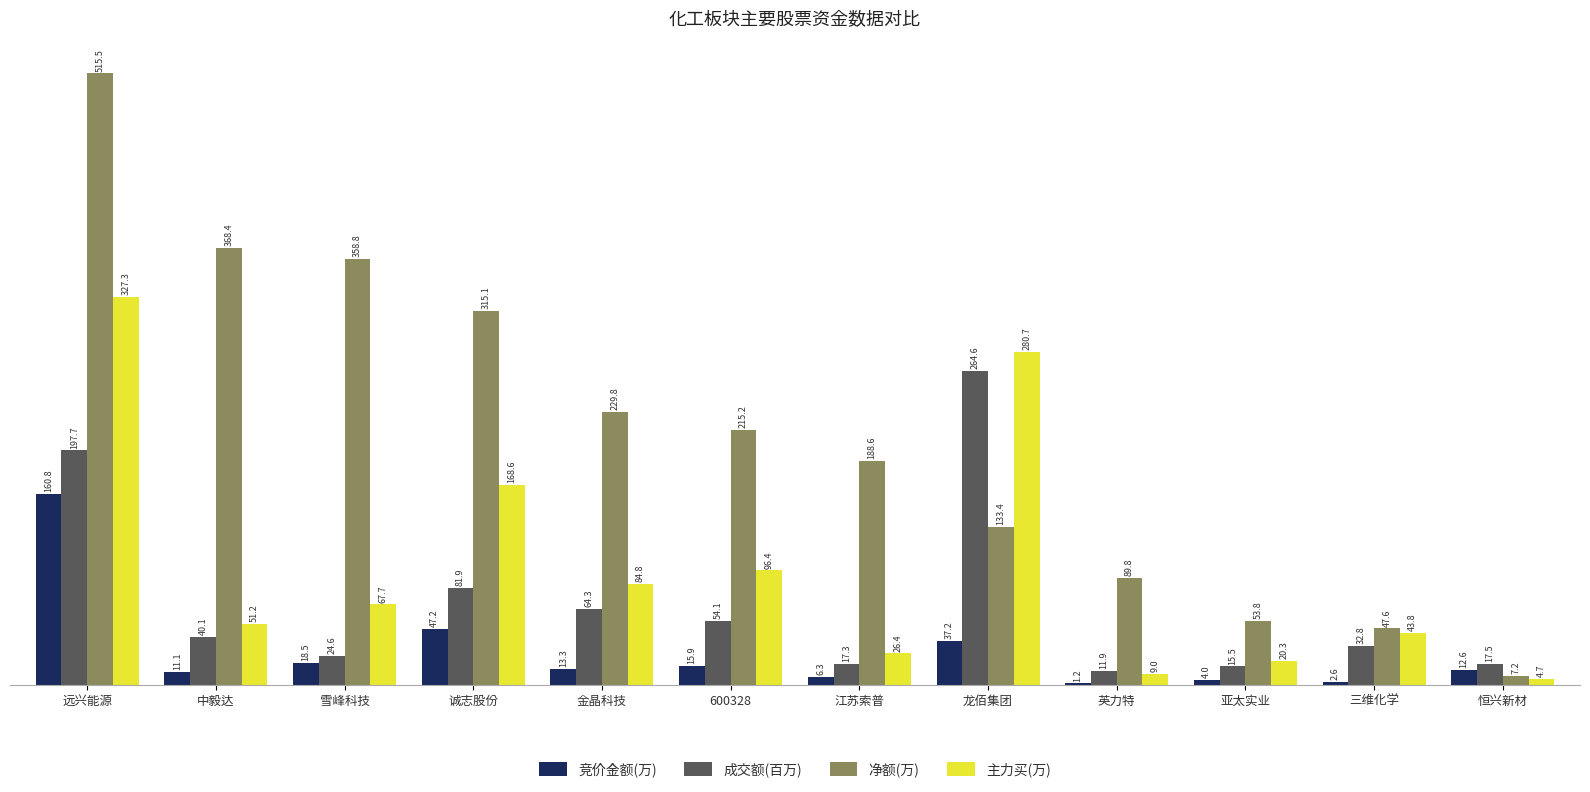

Reading left to right, list all the values displayed in this chart.

竞价金额(万): 远兴能源=160.8	中毅达=11.1	雪峰科技=18.5	诚志股份=47.2	金晶科技=13.3	600328=15.9	江苏索普=6.3	龙佰集团=37.2	英力特=1.2	亚太实业=4.0	三维化学=2.6	恒兴新材=12.6
成交额(百万): 远兴能源=197.7	中毅达=40.1	雪峰科技=24.6	诚志股份=81.9	金晶科技=64.3	600328=54.1	江苏索普=17.3	龙佰集团=264.6	英力特=11.9	亚太实业=15.5	三维化学=32.8	恒兴新材=17.5
净额(万): 远兴能源=515.5	中毅达=368.4	雪峰科技=358.8	诚志股份=315.1	金晶科技=229.8	600328=215.2	江苏索普=188.6	龙佰集团=133.4	英力特=89.8	亚太实业=53.8	三维化学=47.6	恒兴新材=7.2
主力买(万): 远兴能源=327.3	中毅达=51.2	雪峰科技=67.7	诚志股份=168.6	金晶科技=84.8	600328=96.4	江苏索普=26.4	龙佰集团=280.7	英力特=9.0	亚太实业=20.3	三维化学=43.8	恒兴新材=4.7